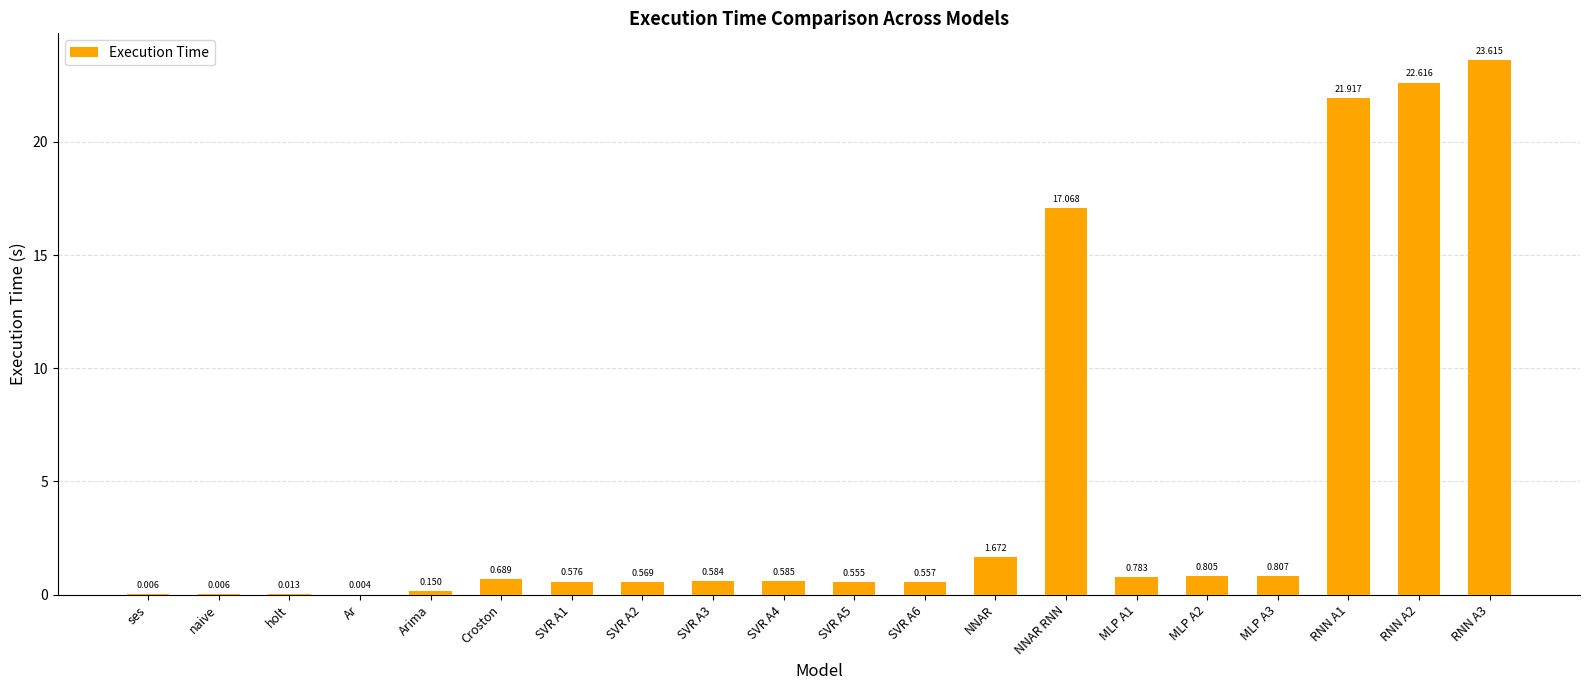

Are the bars grouped side by side (vs. stacked)?

No